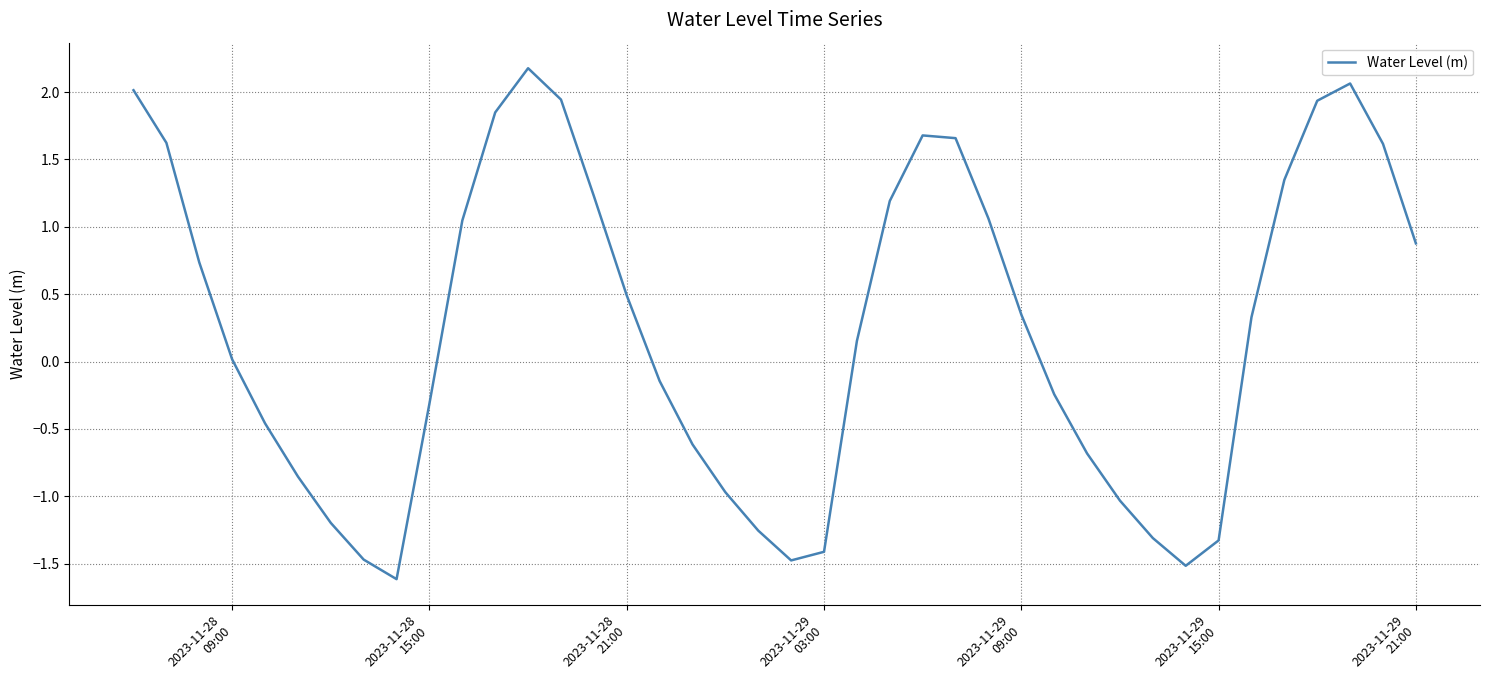

What is the greatest value displayed?

2.2